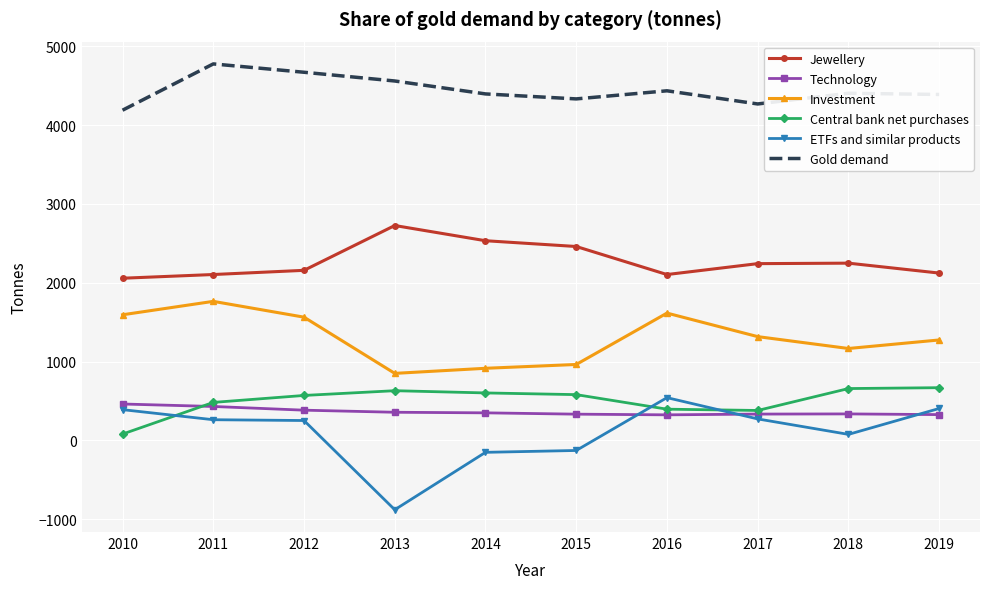

True or false: Technology and Jewellery cross at least once.

False